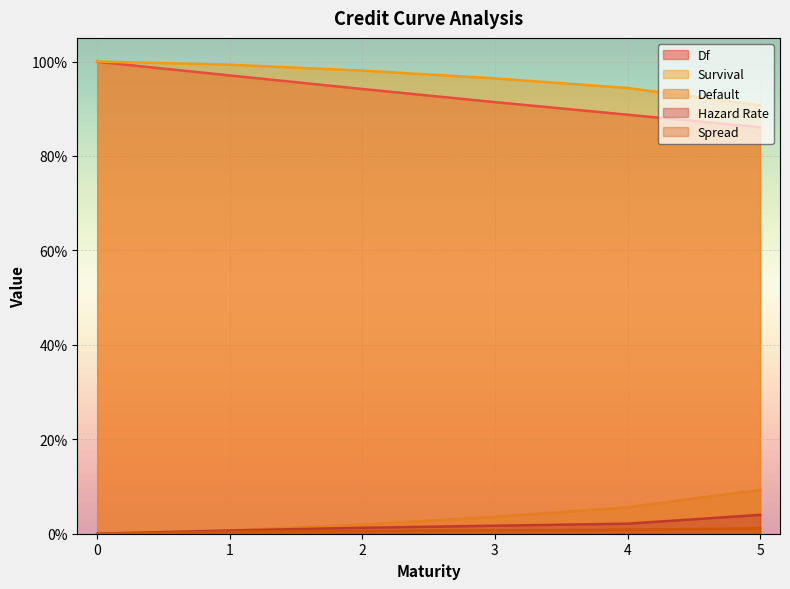

Is the value of Hazard Rate at 3 greater than the value of Default at 4?

No